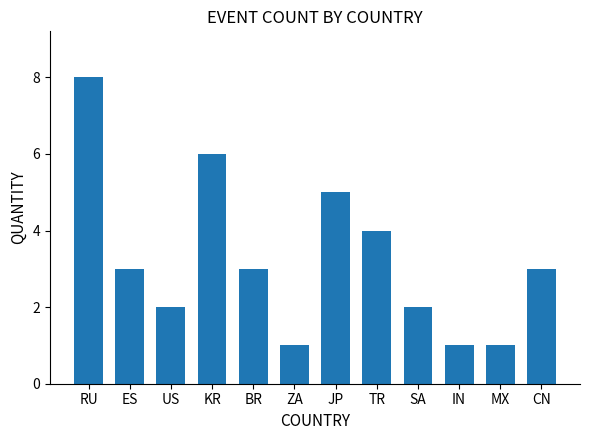

What is the maximum value shown in the chart?

8